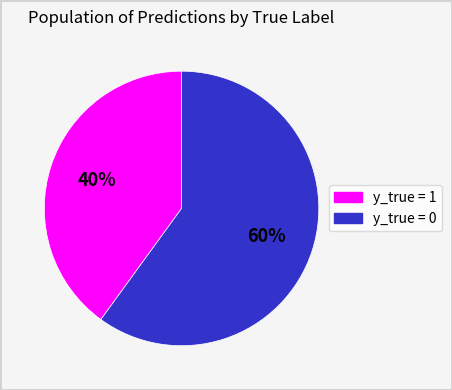

To the nearest percent, what portion does y_true = 0 represent?

60%